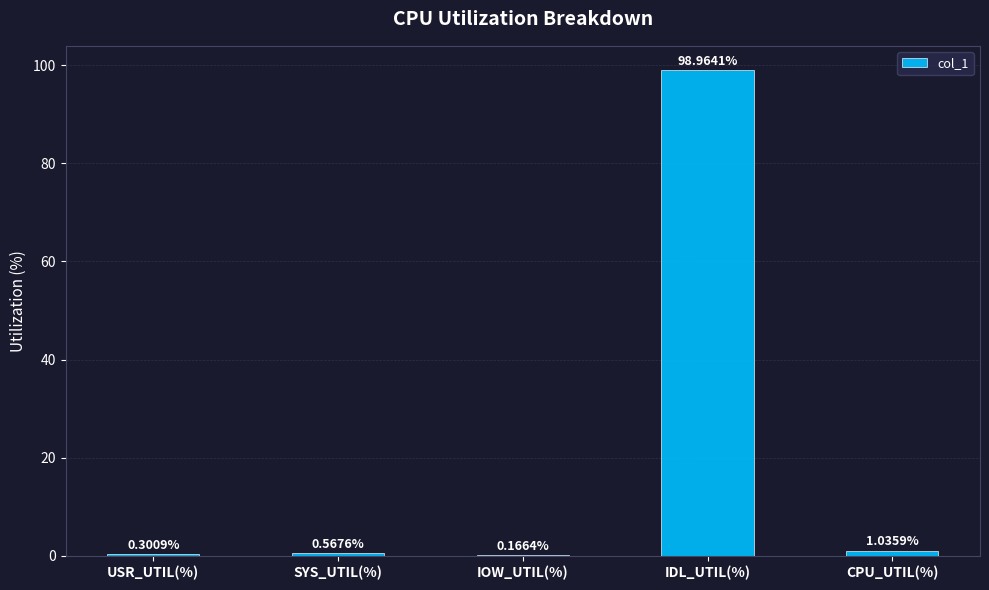

Where is the data nearest to the value 49?

CPU_UTIL(%)